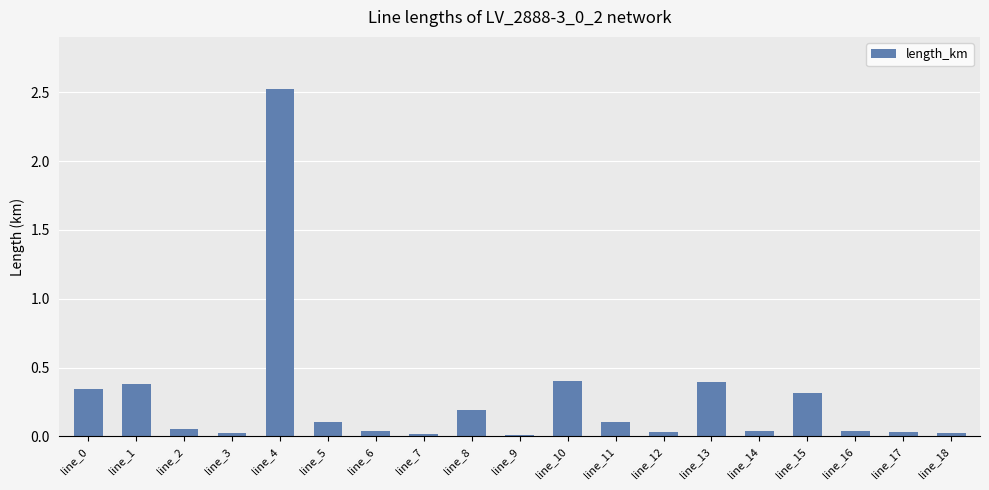

Between line_1 and line_8, which is larger?

line_1